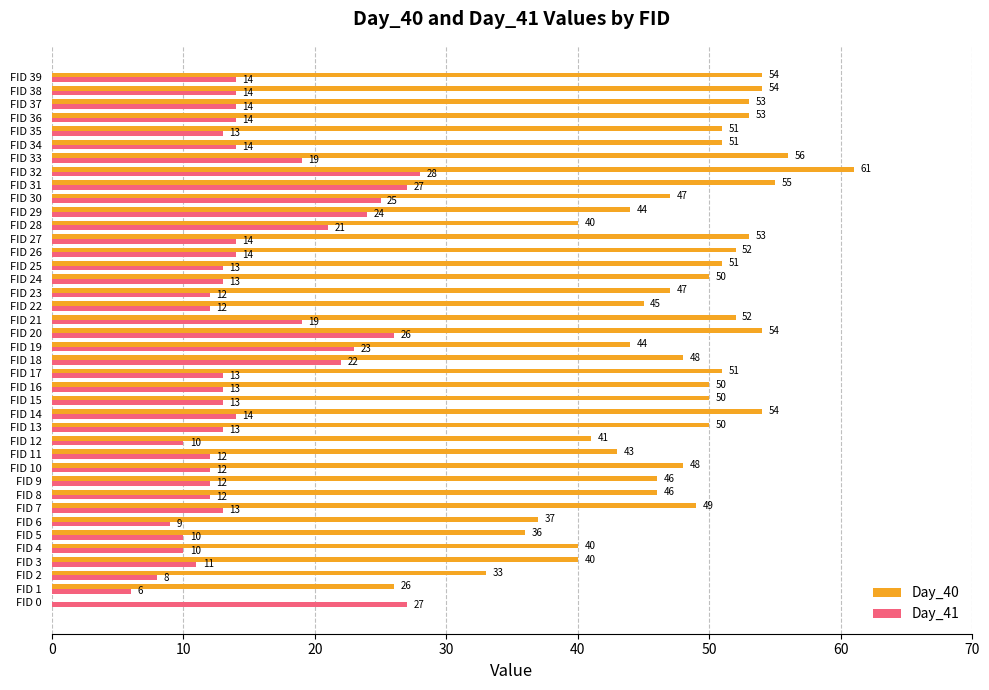

Which series has the largest total across all categories?

Day_40